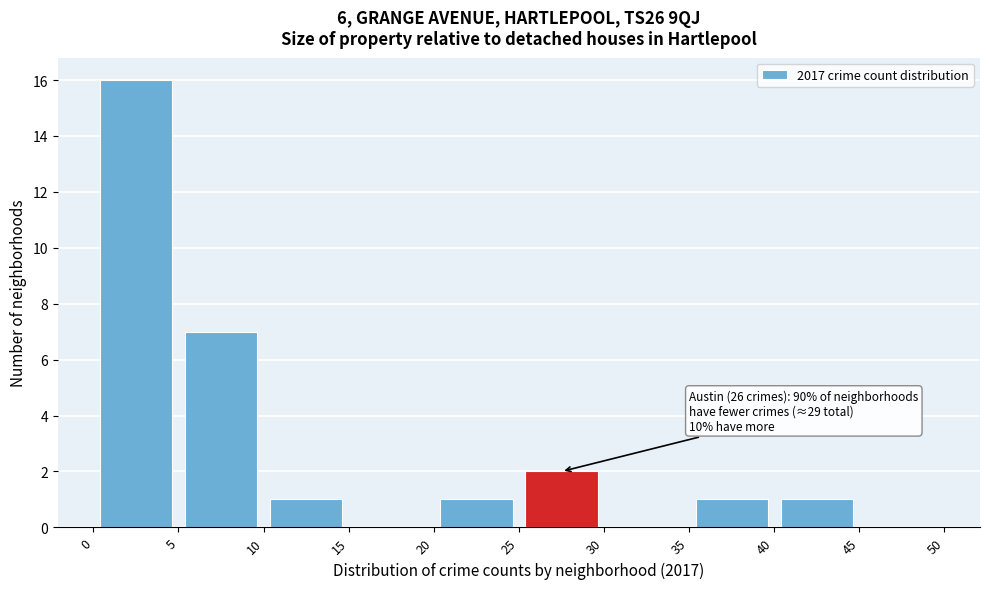

Over which range of the x-axis is the bar tallest?

0 to 5